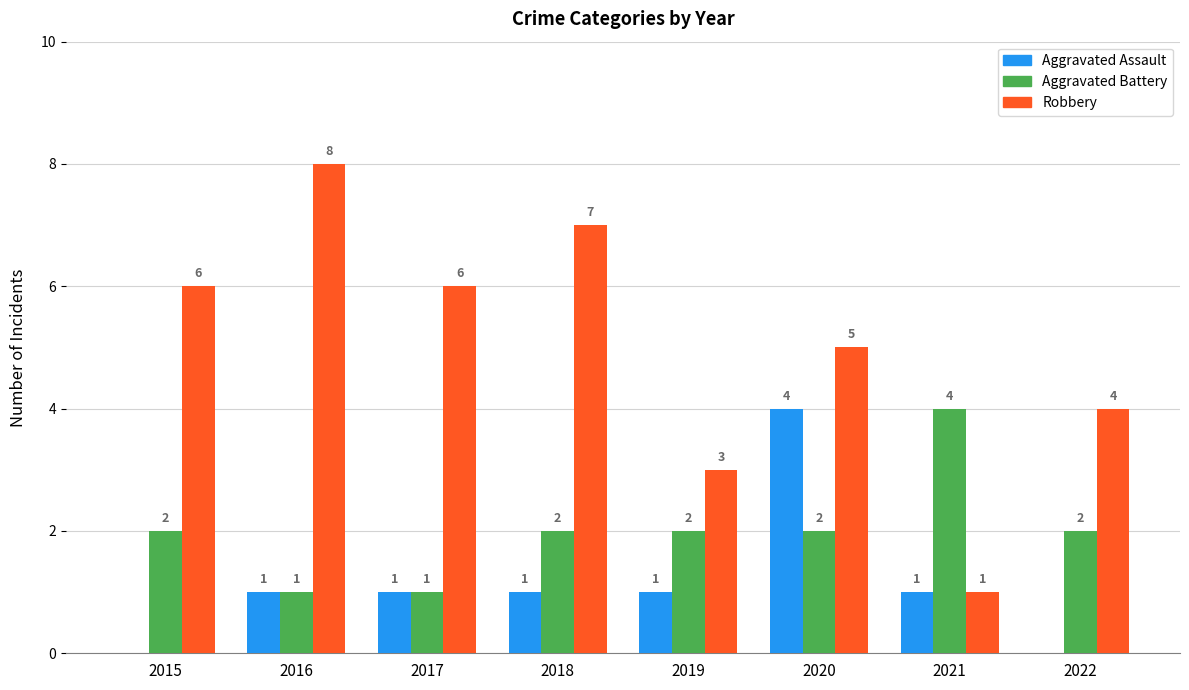

How many values in Aggravated Assault are above zero?

6